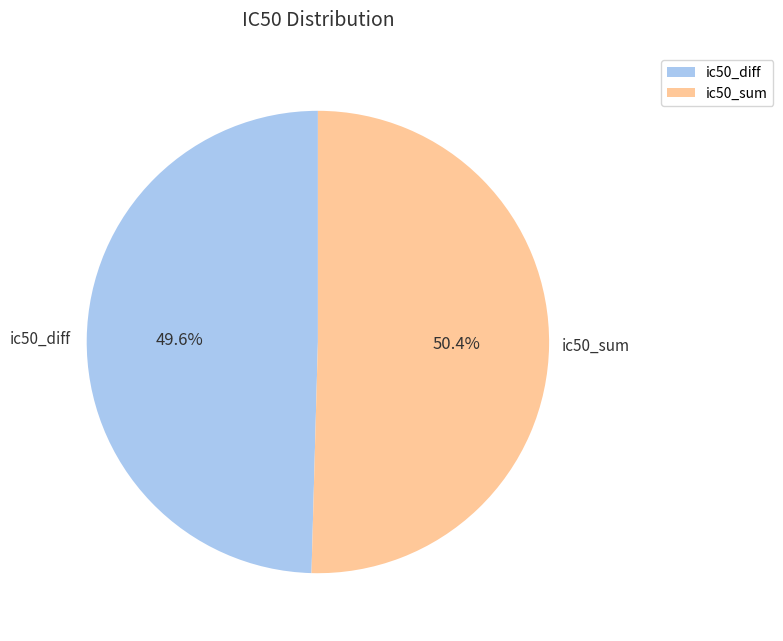

How many slices are in this pie chart?

2